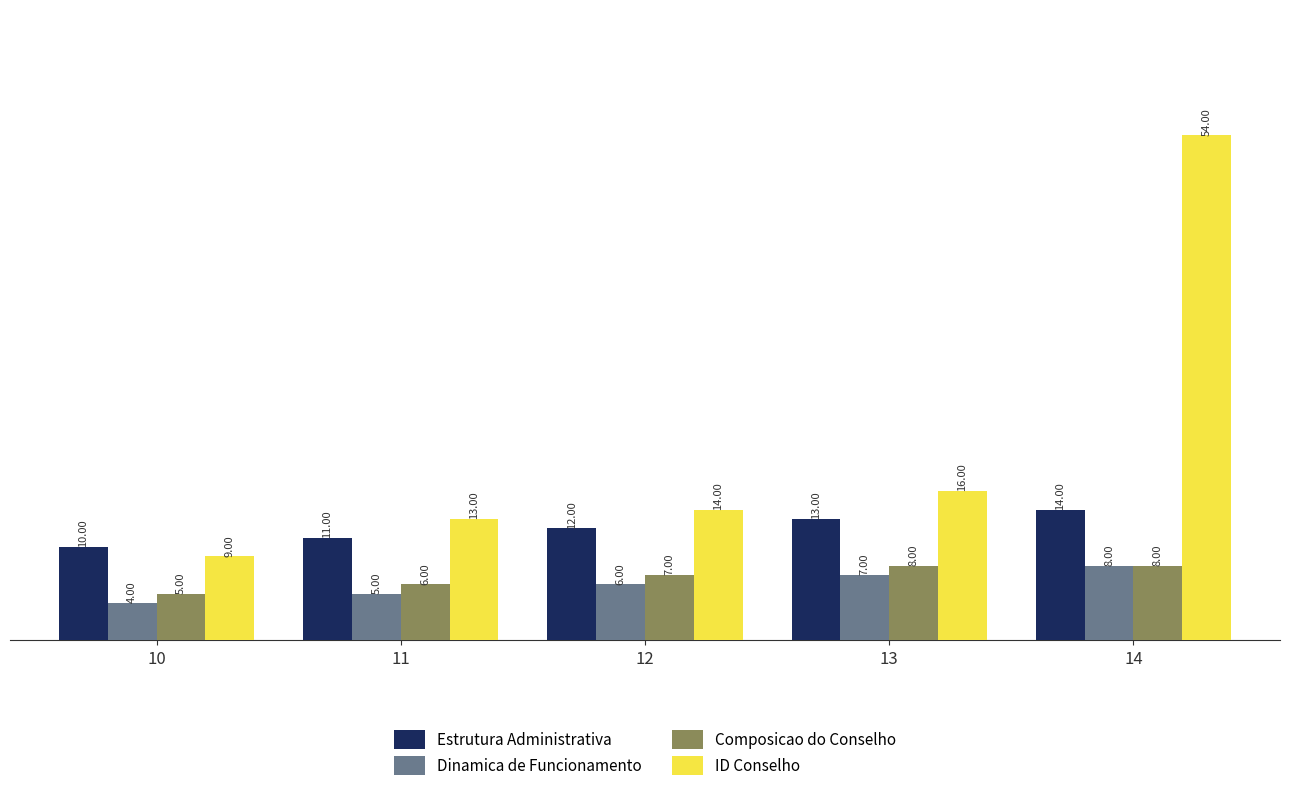

Which series has the largest range (max minus min)?

ID Conselho